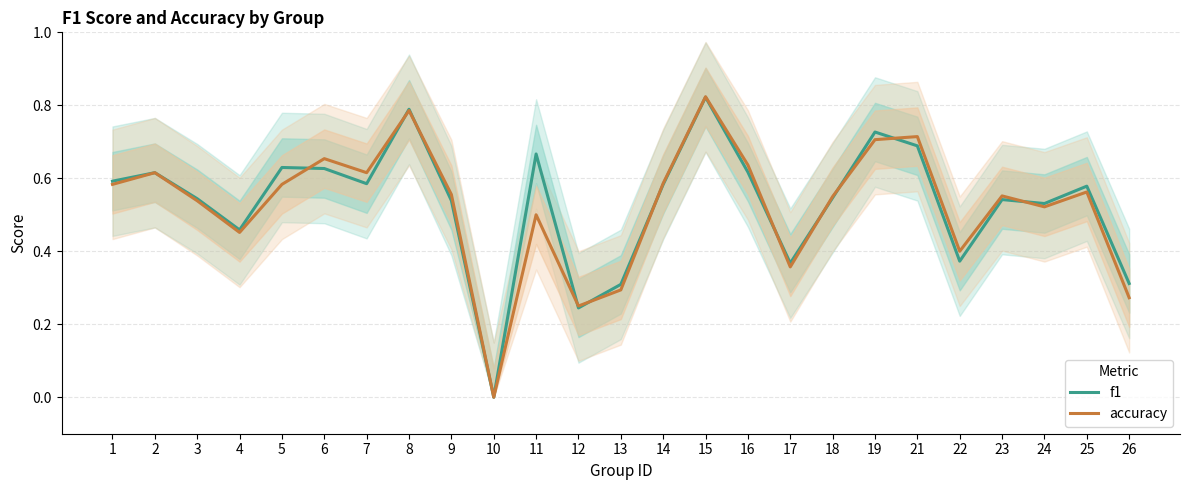

Reading left to right, what are all the values shown in this chart?

f1: 1=0.6	2=0.6	3=0.5	4=0.5	5=0.6	6=0.6	7=0.6	8=0.8	9=0.5	10=0.0	11=0.7	12=0.2	13=0.3	14=0.6	15=0.8	16=0.6	17=0.4	18=0.5	19=0.7	21=0.7	22=0.4	23=0.5	24=0.5	25=0.6	26=0.3
accuracy: 1=0.6	2=0.6	3=0.5	4=0.5	5=0.6	6=0.7	7=0.6	8=0.8	9=0.6	10=0.0	11=0.5	12=0.2	13=0.3	14=0.6	15=0.8	16=0.6	17=0.4	18=0.6	19=0.7	21=0.7	22=0.4	23=0.6	24=0.5	25=0.6	26=0.3